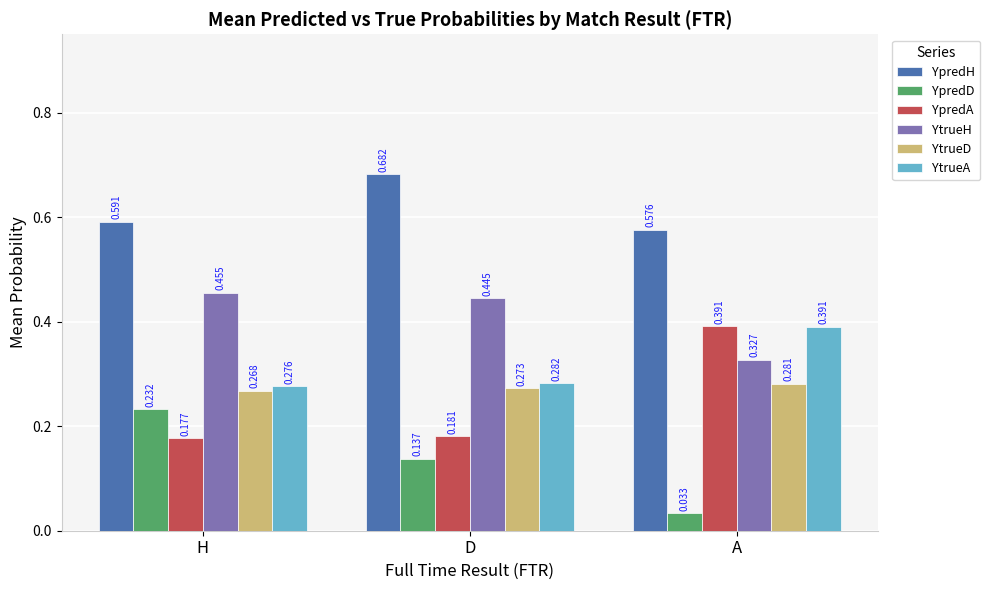

At which label does YtrueH reach its peak?

H